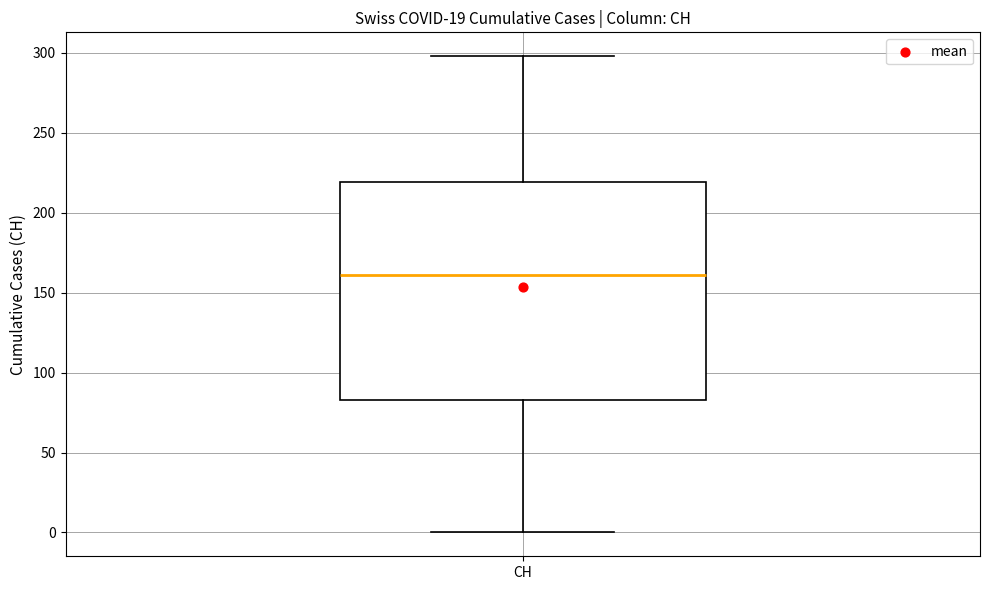

Where does the lower whisker of the box for CH end on the y-axis? The values are not printed on the chart, so give them approximately, as read against the axis.

0